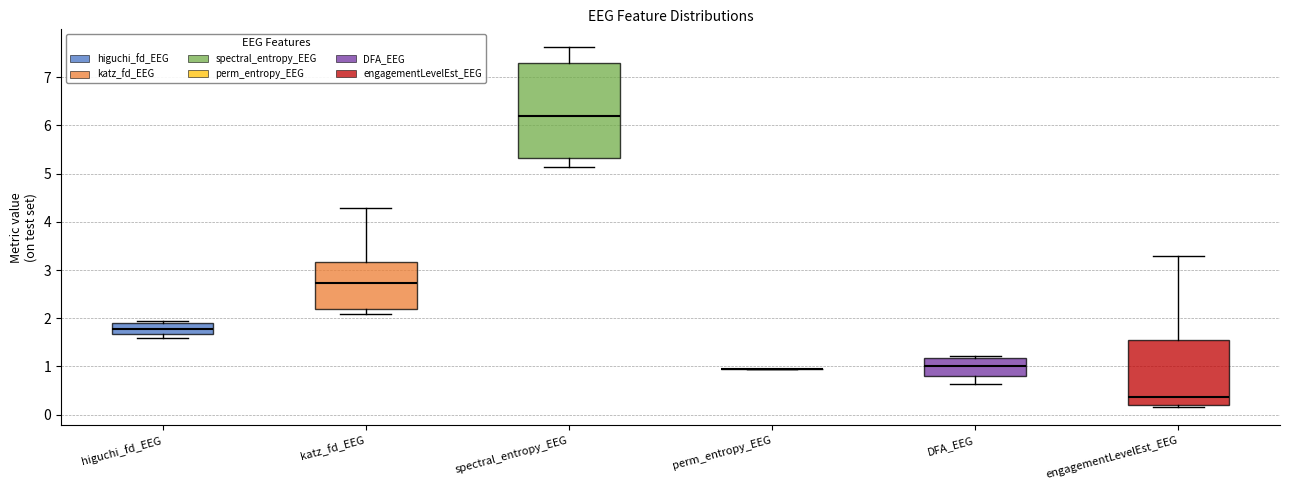

Reading left to right, transcribe this box plot: for each box, give where its median line is, the range the box spans, and where its two whiskers end, as read against the y-axis. The values are not printed on the chart, so give them approximately, as read against the axis.

higuchi_fd_EEG: median 1.8, box 1.7 to 1.9, whiskers 1.6 to 2.0
katz_fd_EEG: median 2.7, box 2.2 to 3.2, whiskers 2.1 to 4.3
spectral_entropy_EEG: median 6.2, box 5.3 to 7.3, whiskers 5.1 to 7.6
perm_entropy_EEG: box collapsed to a line at 1.0, whiskers 0.9 to 1.0
DFA_EEG: median 1.0, box 0.8 to 1.2, whiskers 0.6 to 1.2 (just above the box's upper edge)
engagementLevelEst_EEG: median 0.4, box 0.2 to 1.5, whiskers 0.2 (just below the box's lower edge) to 3.3